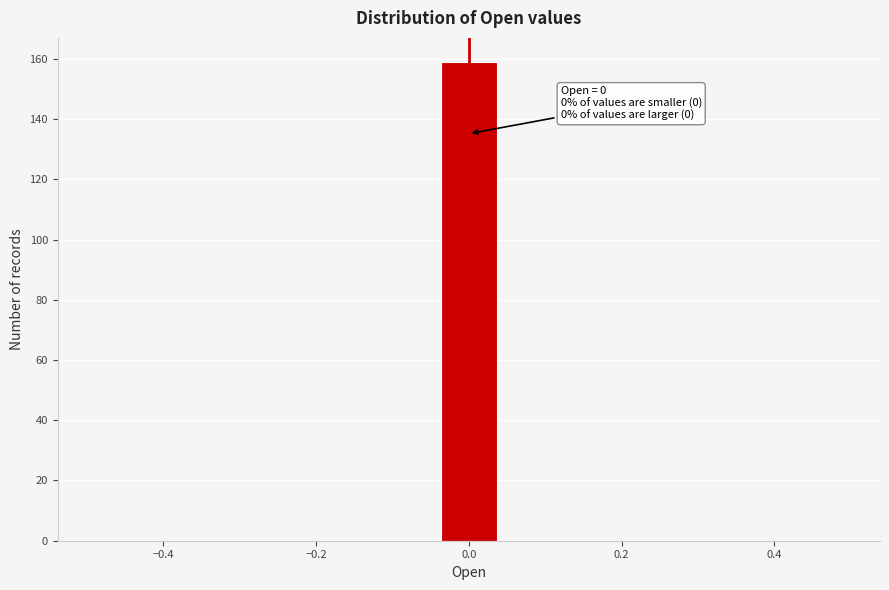

Around what value on the x-axis is the tallest bar? Give the approximate position of its centre, as read against the axis.

0.00